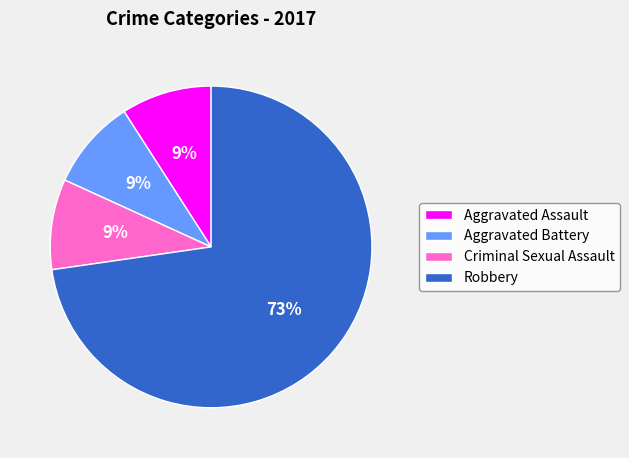

Do Aggravated Assault and Criminal Sexual Assault together represent more than half of the pie?

No